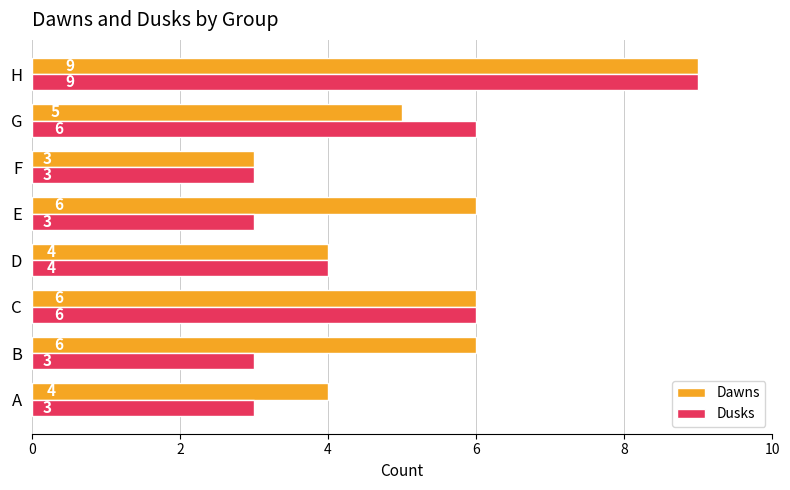

Count the number of data series in this chart.

2